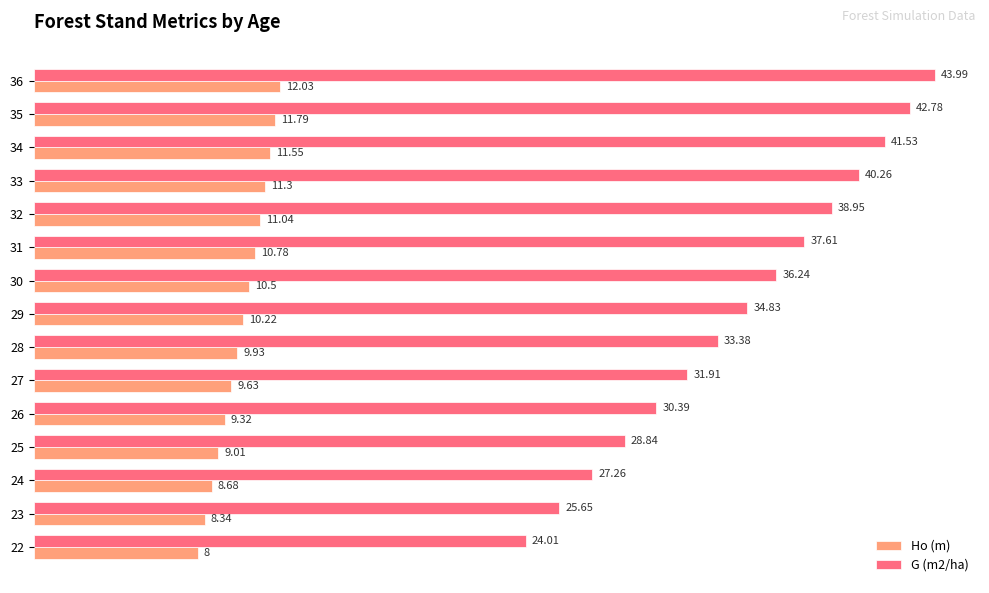

What is the total value across all series at 35?

54.6